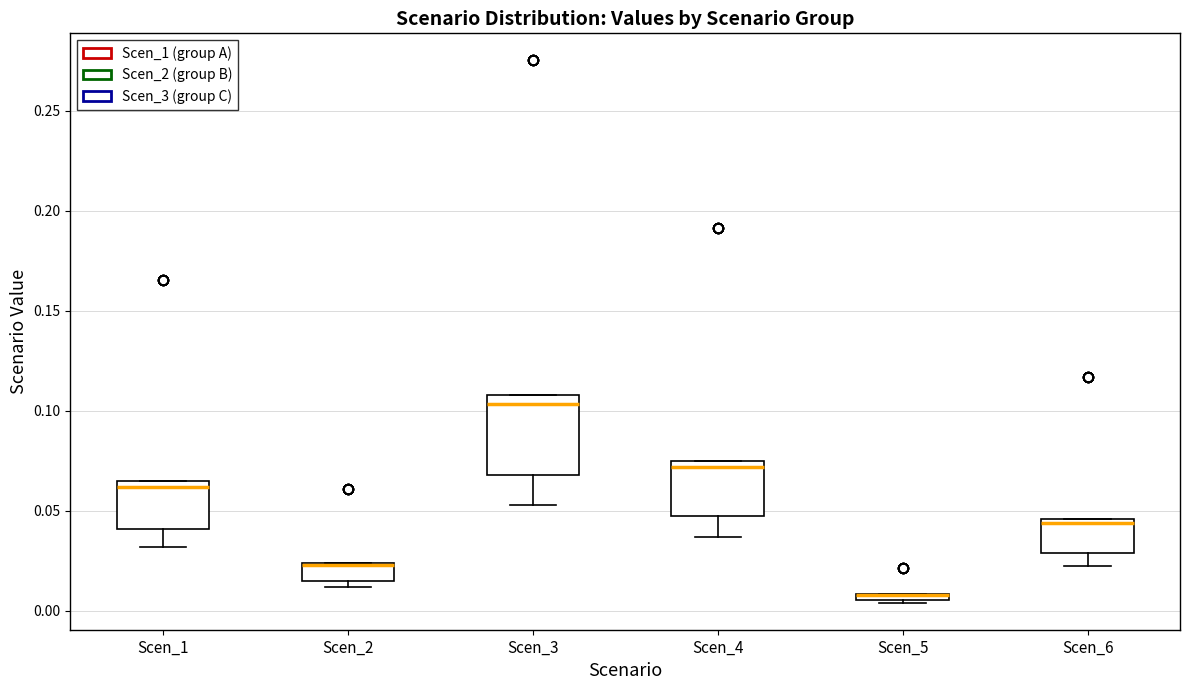

Where is the lower edge of the box for Scen_5 on the y-axis? The values are not printed on the chart, so give them approximately, as read against the axis.

0.005